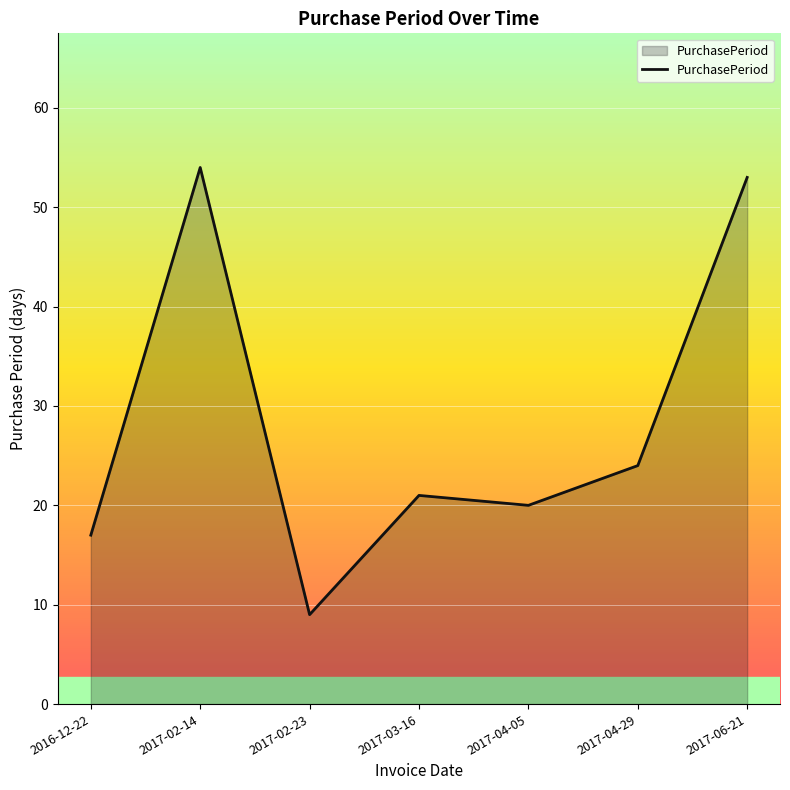

Which has a higher value, 2017-06-21 or 2017-03-16?

2017-06-21